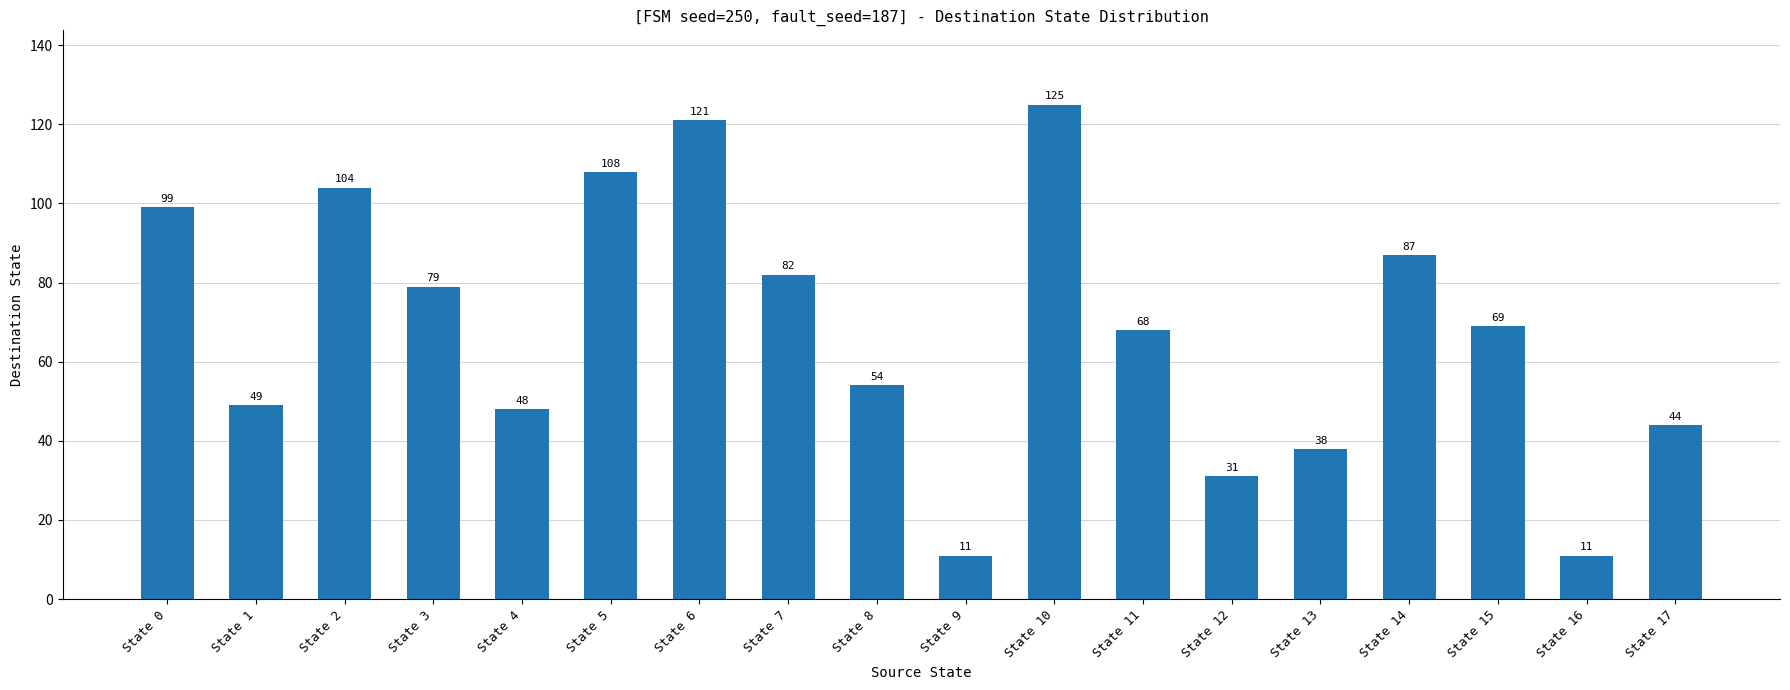

What is the difference between the second highest and minimum values?

110